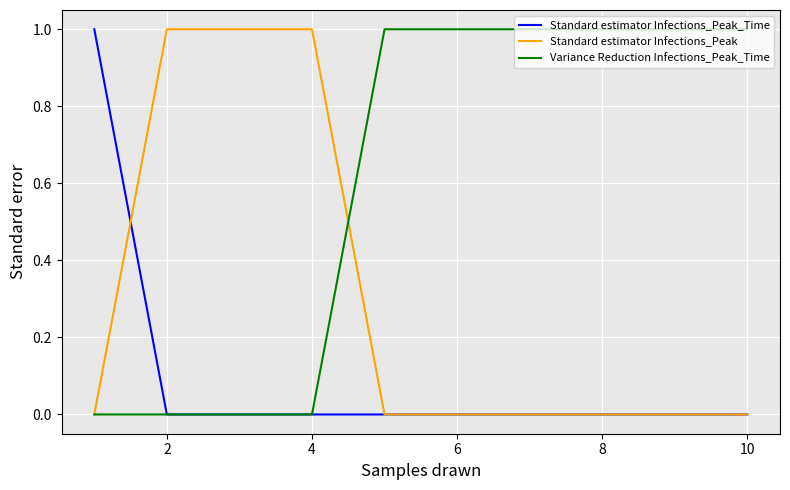

Count the Standard estimator Infections_Peak_Time values in the range 0 to 1.

10